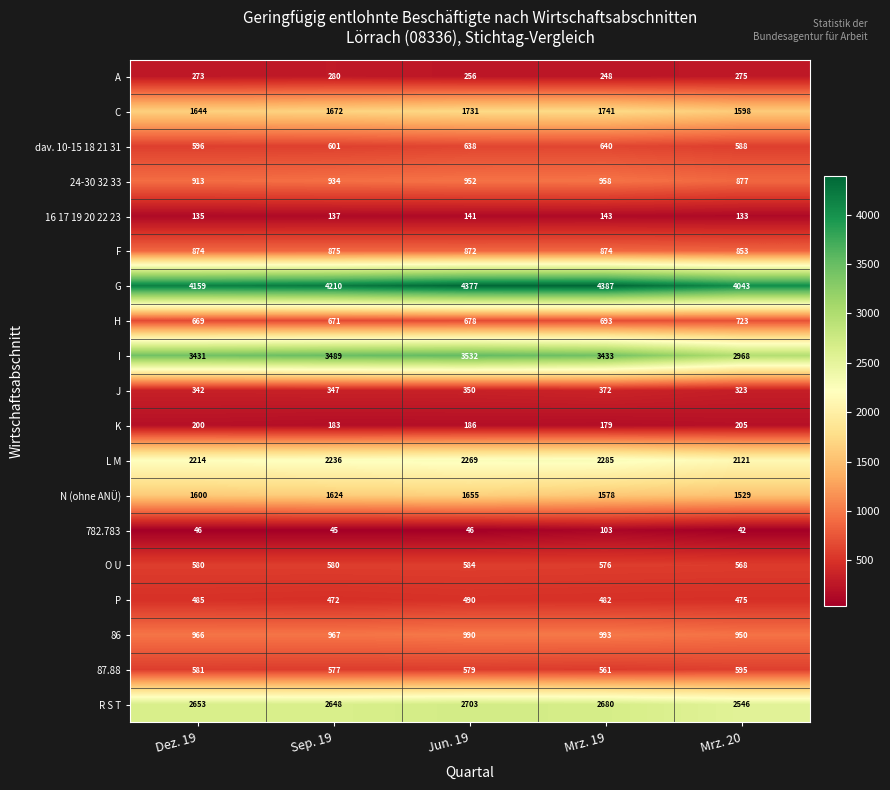

Between Dez. 19 and Mrz. 19, which series saw the biggest shift?

G